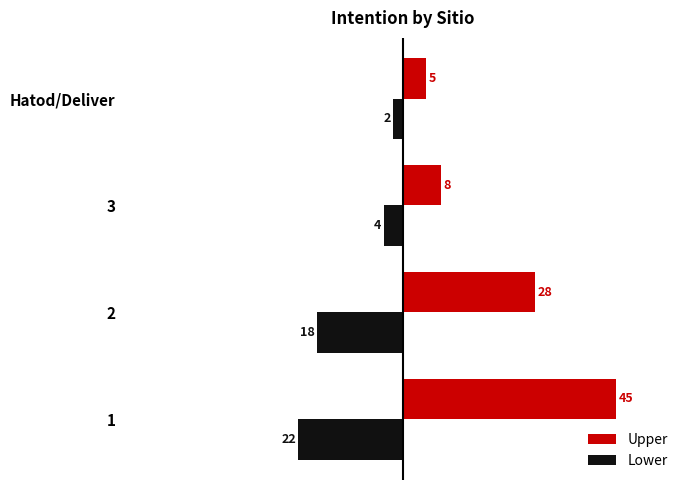

Which series changed the most between 3 and Hatod/Deliver?

Upper